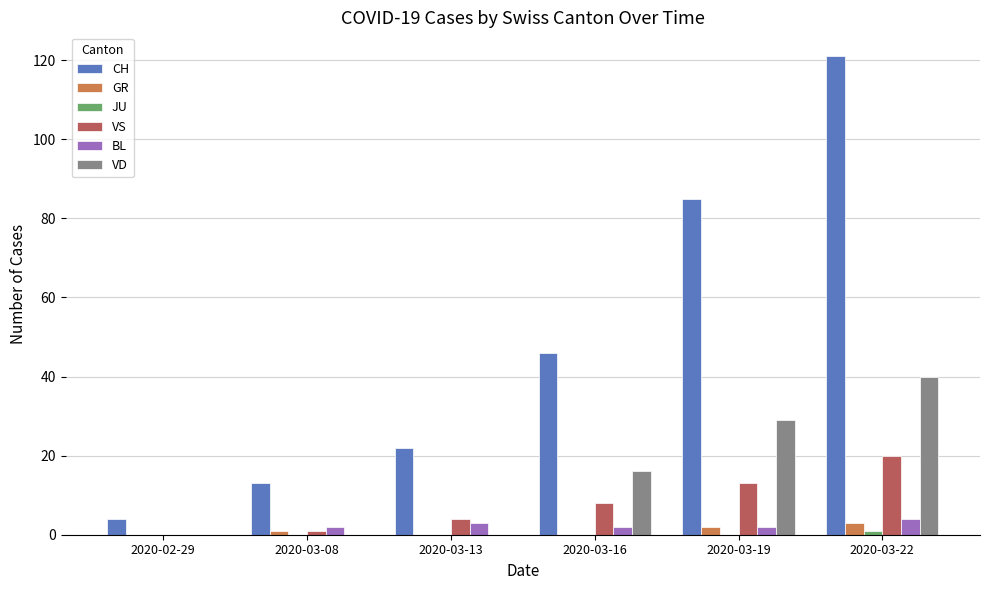

The value of BL at 2020-03-19 is 2. True or false?

True